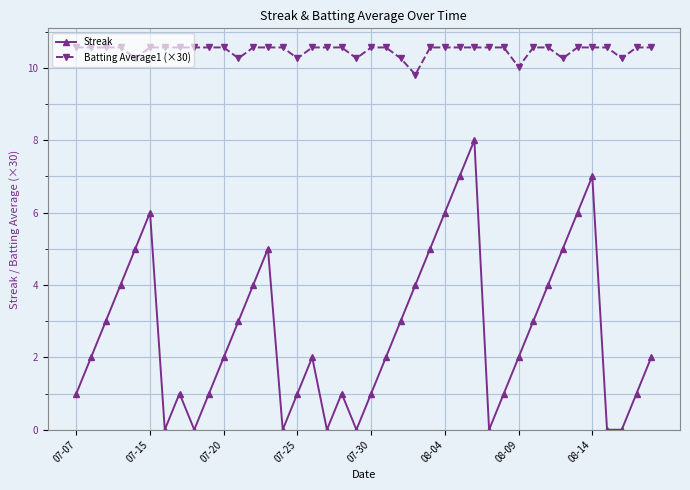

How many interior local peaks does the Streak series have?

7